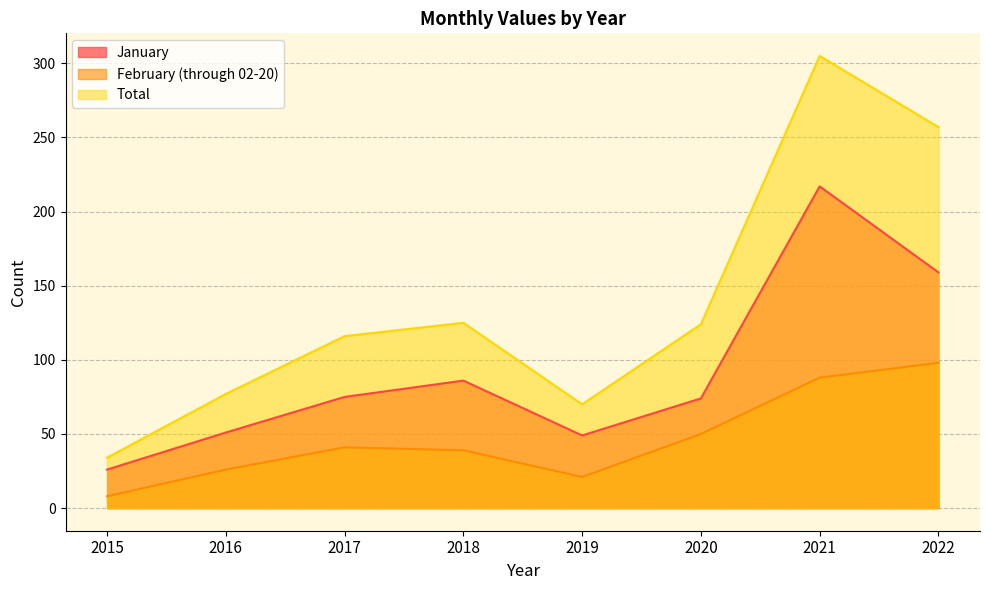

Between 2015 and 2019, which series saw the biggest shift?

Total